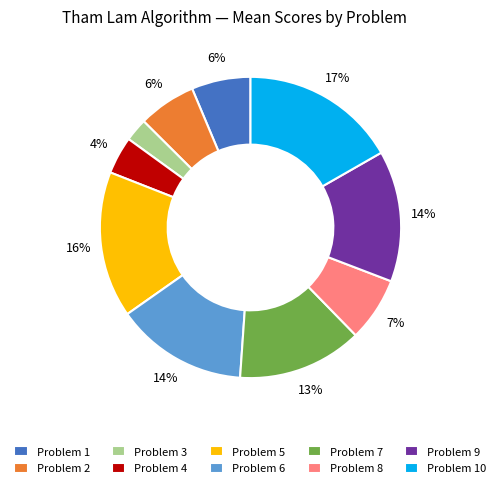

Which category has the biggest portion of the pie?

Problem 10